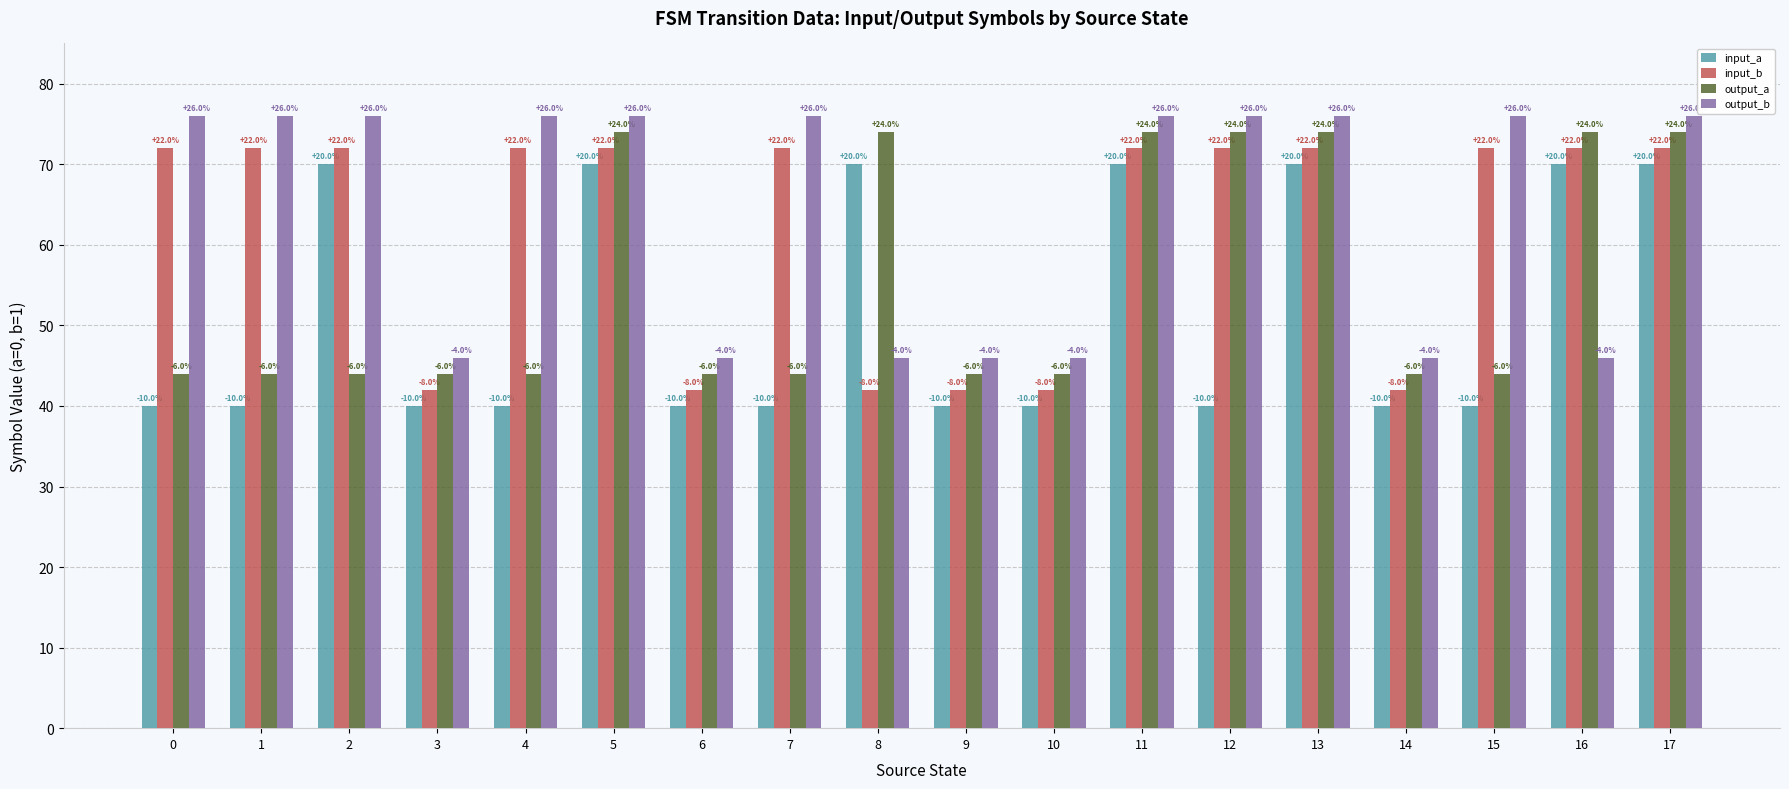

The input_a series shows 16 at 14. True or false?

False